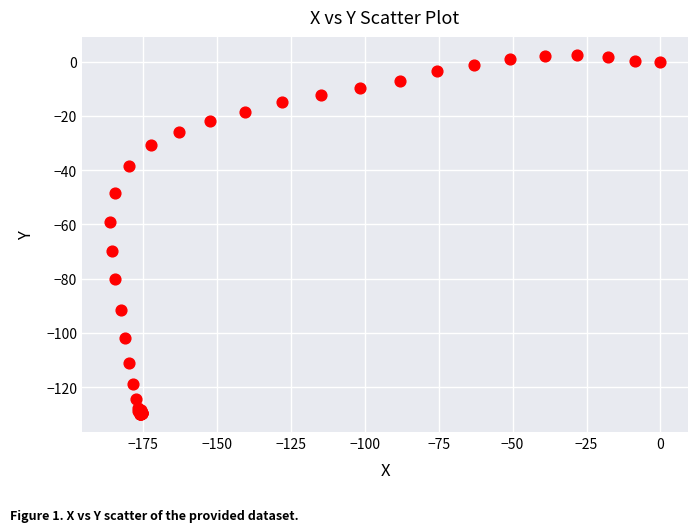

What Y value in the scatter plot is closest to -63?

-59.1